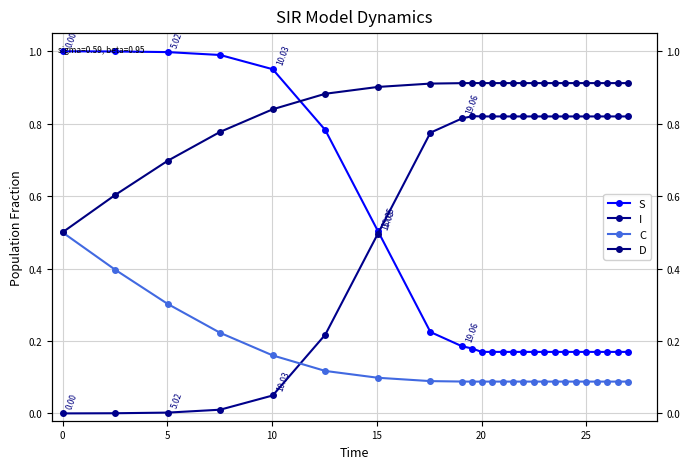

True or false: S has more than 0 interior local peaks.

False